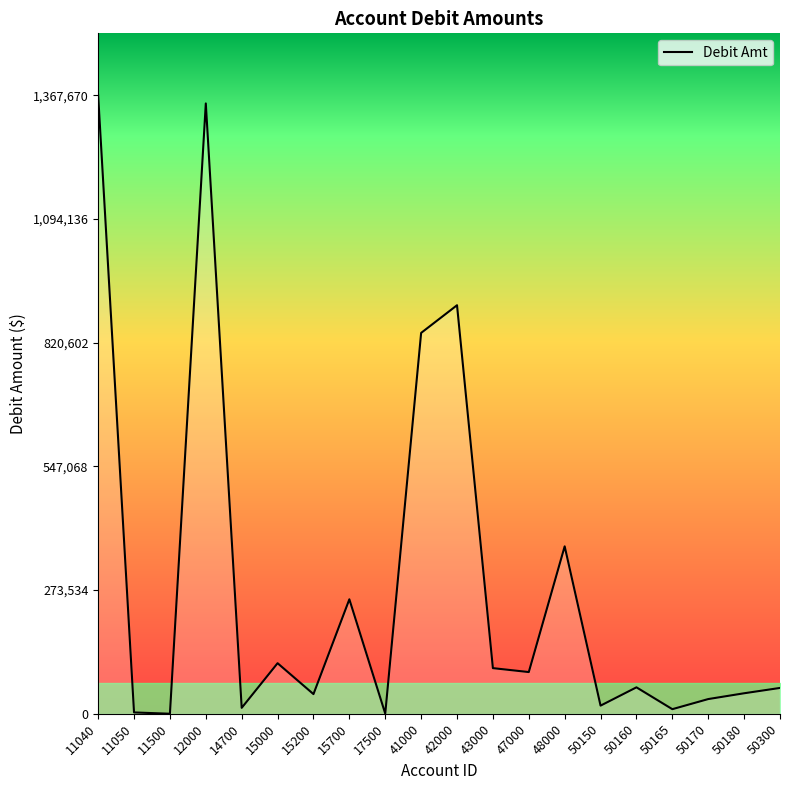

What is the change in value from 17500 to 41000?

+841703.4